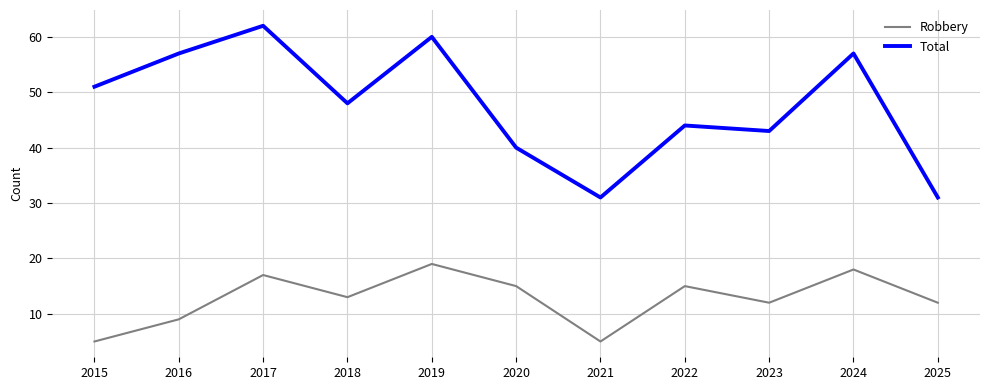

What value does the Robbery series have at 2021?

5